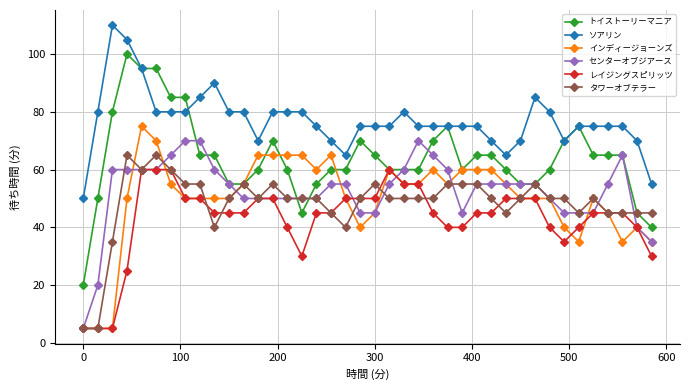

What is the greatest value displayed?

110